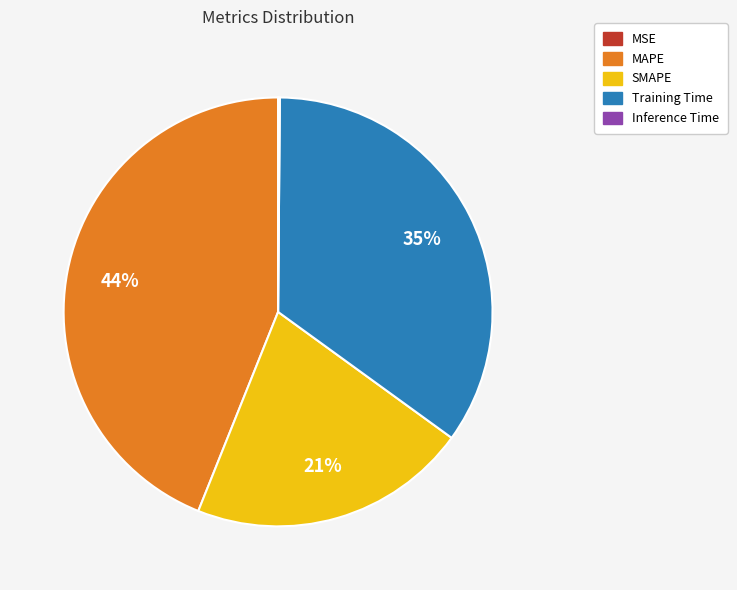

Which has a higher value, Training Time or MAPE?

MAPE